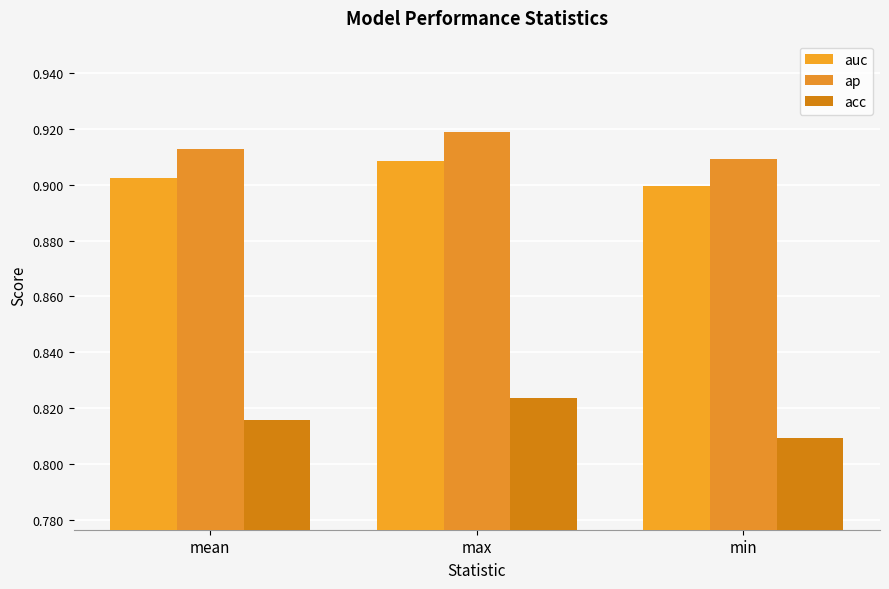

At which category is the sum across all series the highest?

max